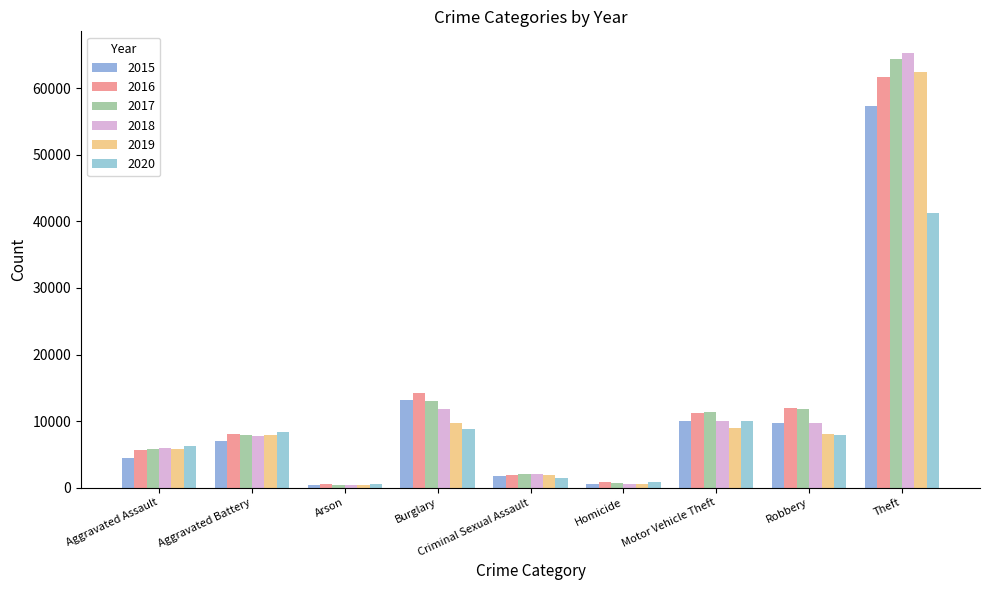

What is the difference between the highest and lowest values at Homicide?

291